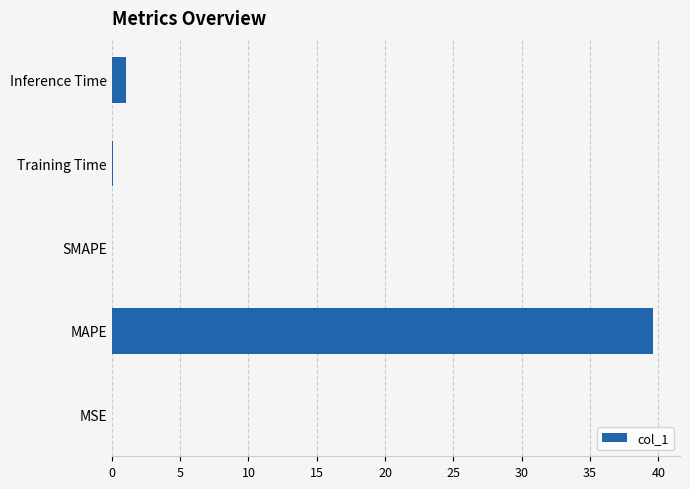

Are the bars grouped side by side (vs. stacked)?

No